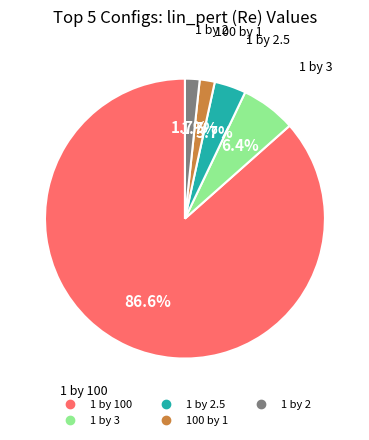

Does any single category account for the majority?

Yes